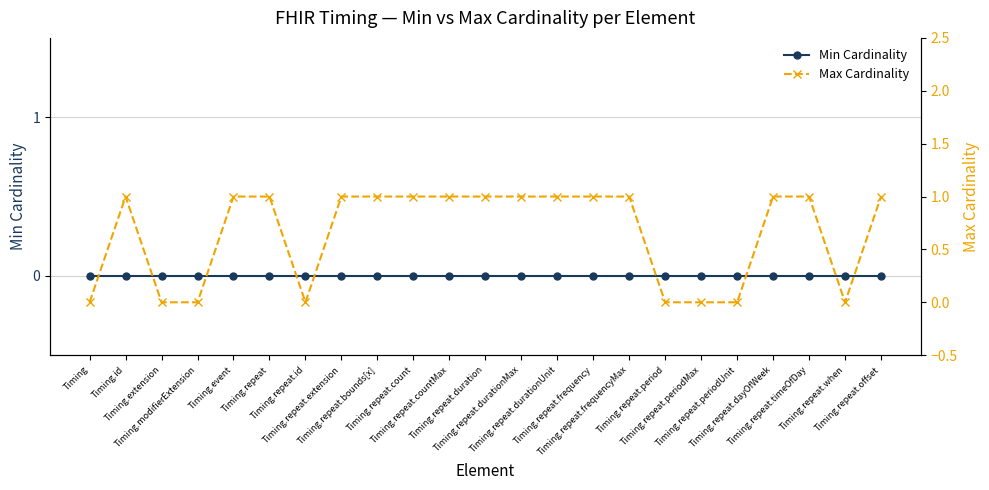

What position from the right is Timing.repeat.count?

14